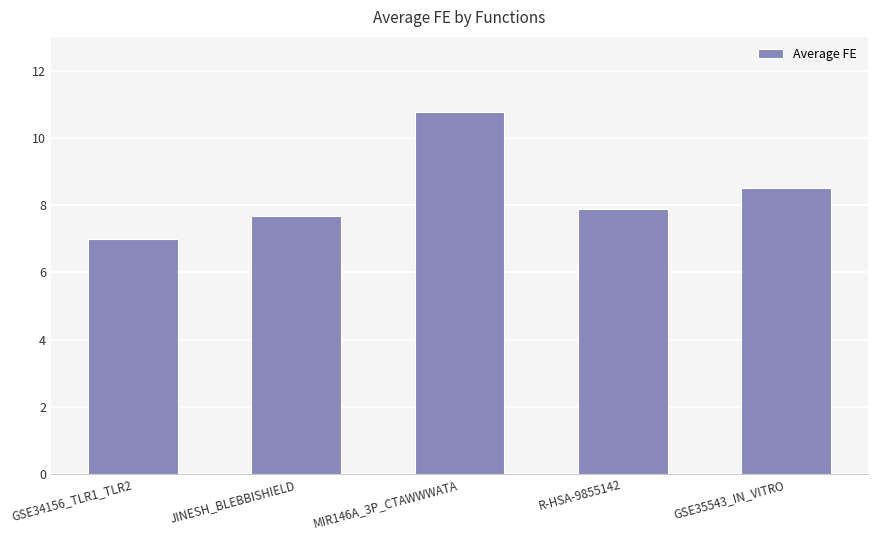

At which label is the value closest to 8?

R-HSA-9855142